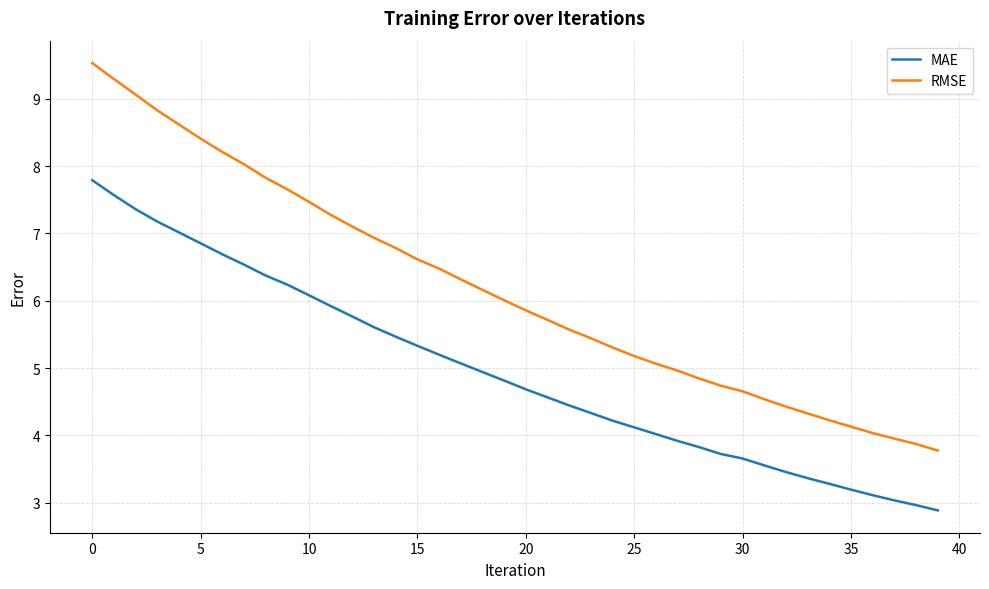

True or false: RMSE and MAE cross at least once.

False